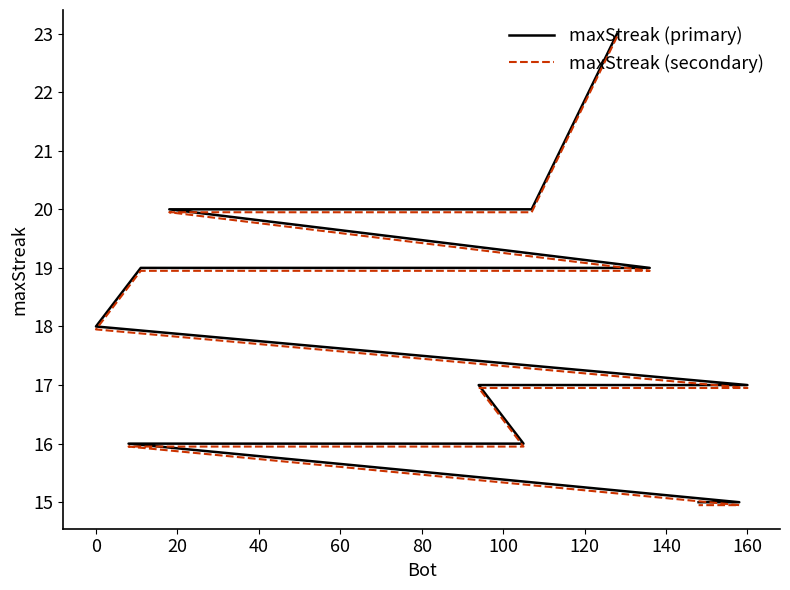

True or false: maxStreak (primary) and maxStreak (secondary) intersect in this chart.

False